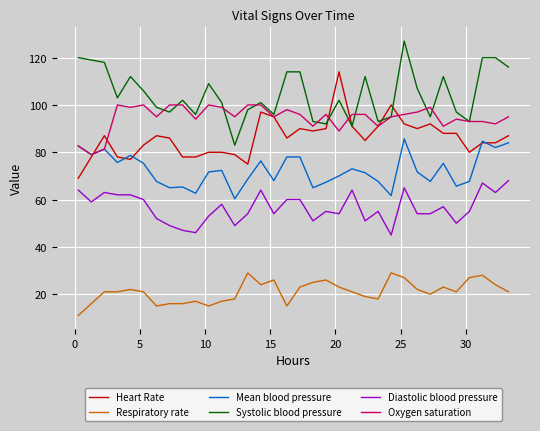

Rank the series by their maximum value, from lowest to highest.

Respiratory rate, Diastolic blood pressure, Mean blood pressure, Oxygen saturation, Heart Rate, Systolic blood pressure